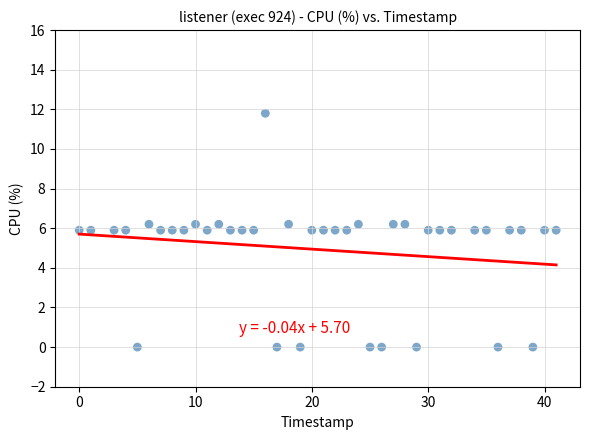

What is the range of X values (max minus min)?

41.0